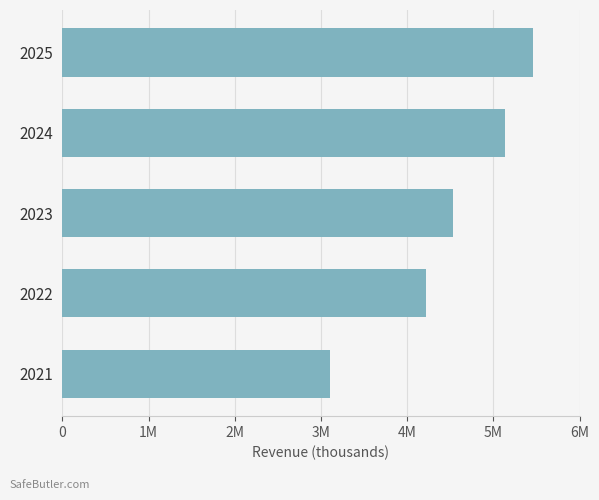

Are the bars horizontal?

Yes